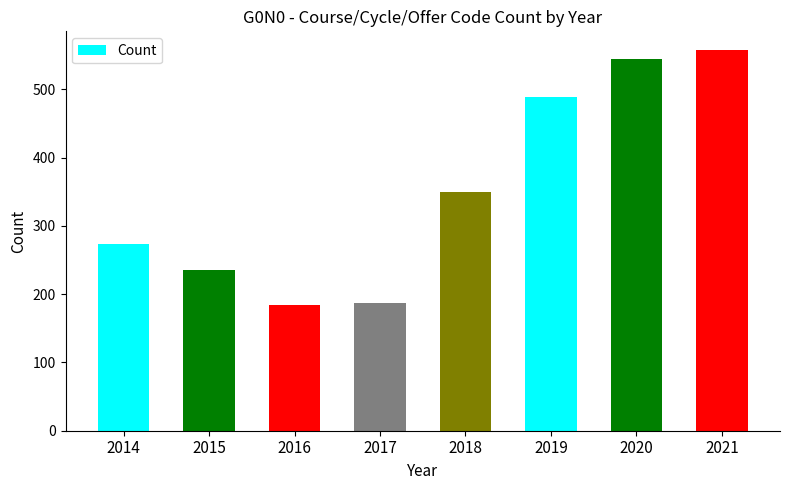

Does the chart contain stacked bars?

No